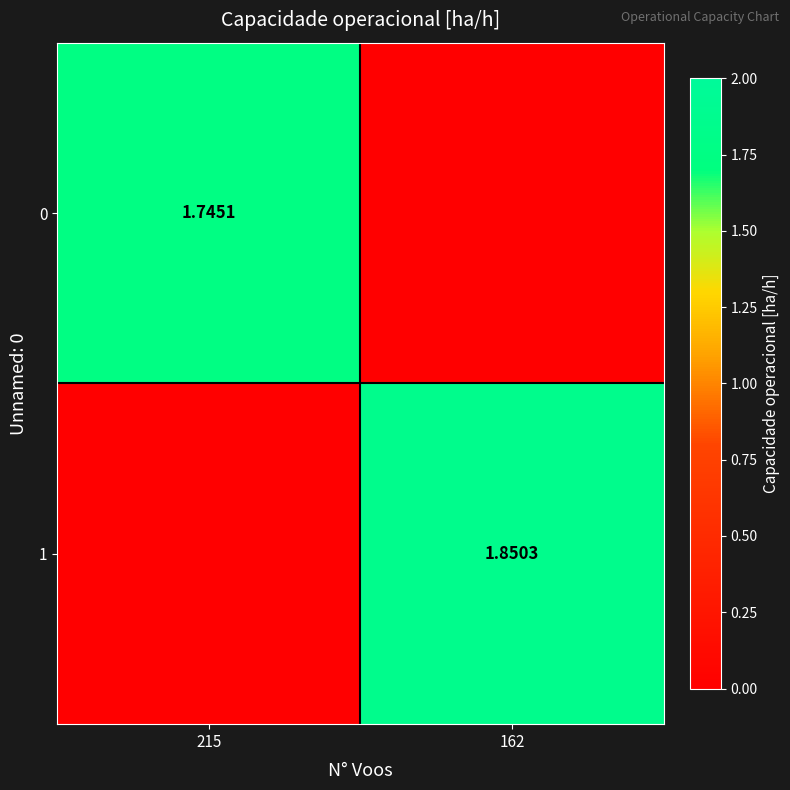

Is the value of 1 at 215 greater than the value of 0 at 215?

No